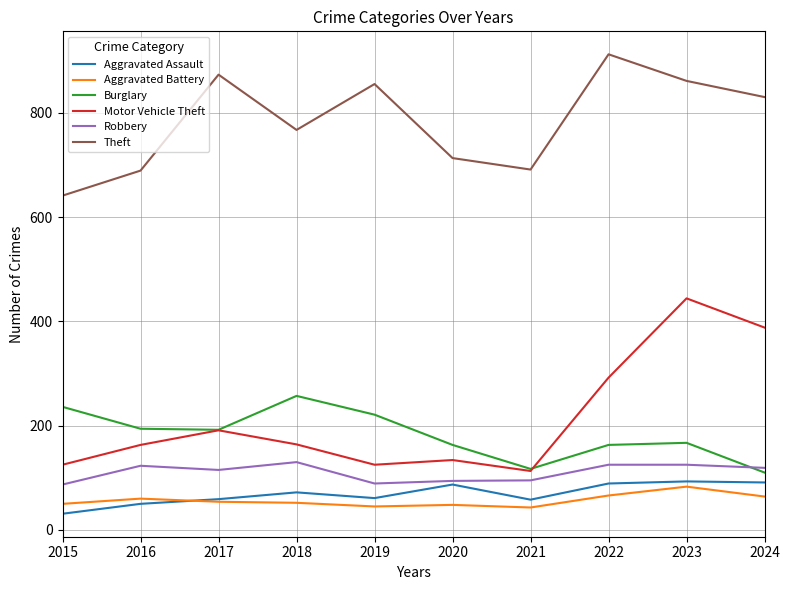

Which series has the largest total across all categories?

Theft